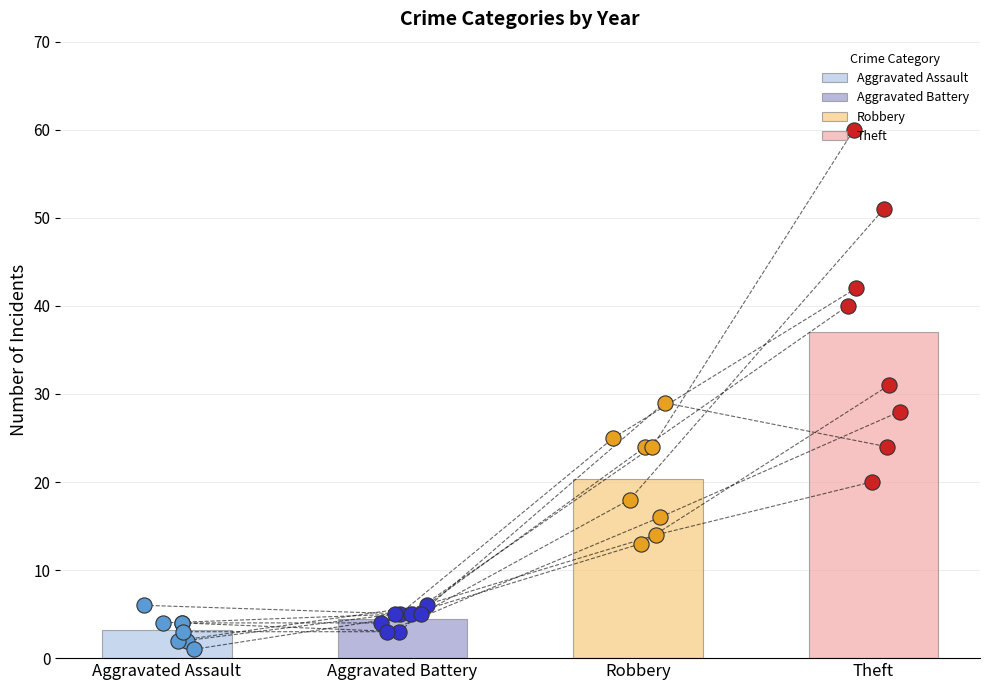

Which series has the largest total across all categories?

Theft